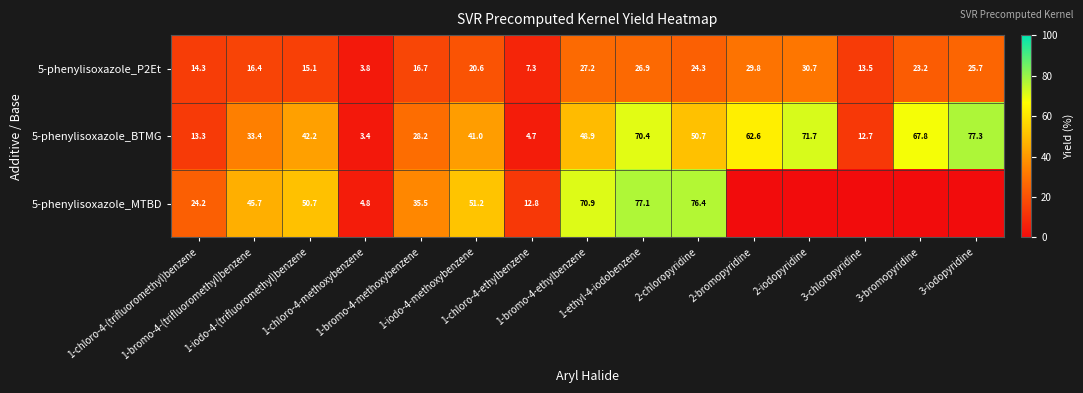

The value of 5-phenylisoxazole_BTMG at 1-chloro-4-(trifluoromethyl)benzene is 3.6. True or false?

False